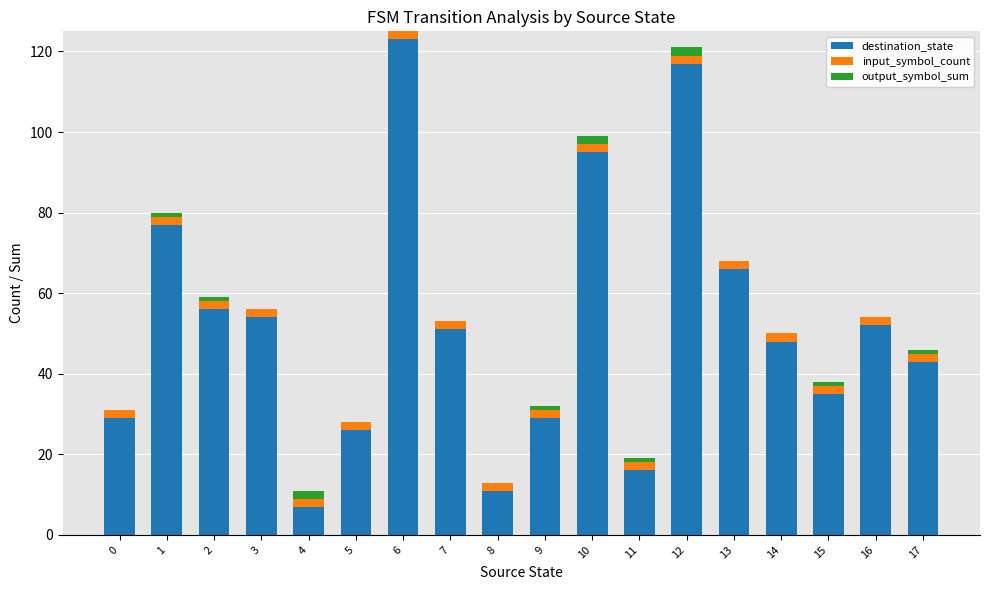

What is the highest value of the destination_state series?

123